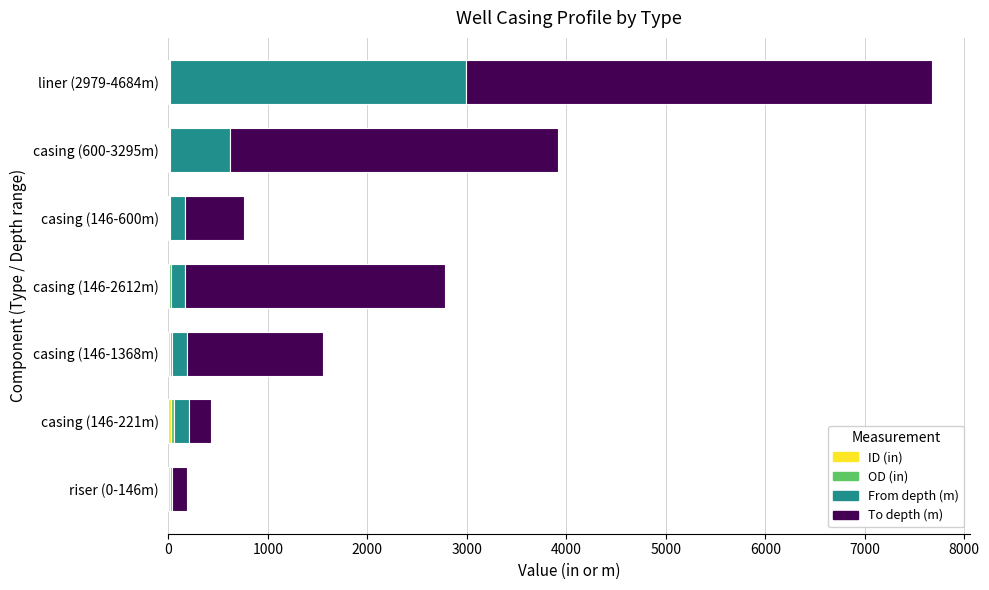

At which category is the sum across all series the highest?

liner (2979-4684m)